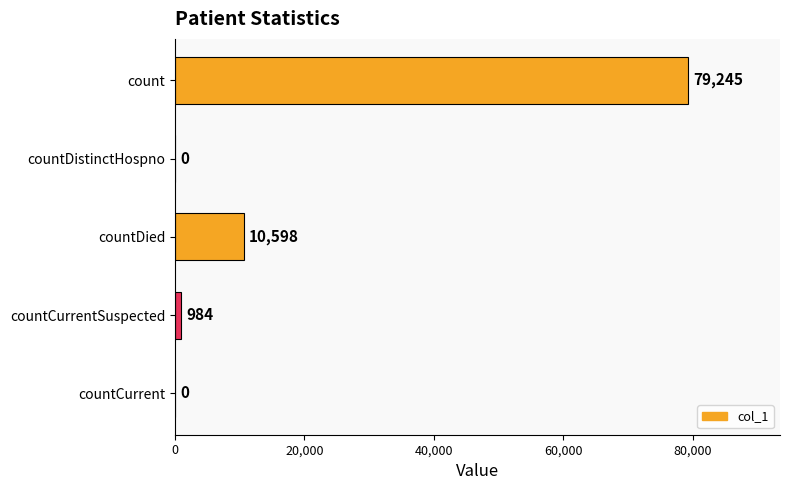

The chart shows a value of 16349 at countDied. True or false?

False